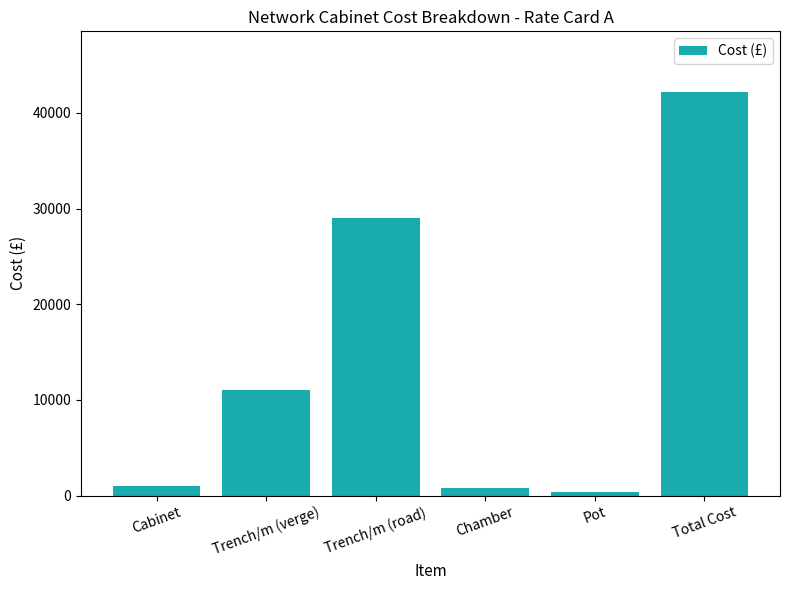

What is the change in value from Chamber to Pot?

-400